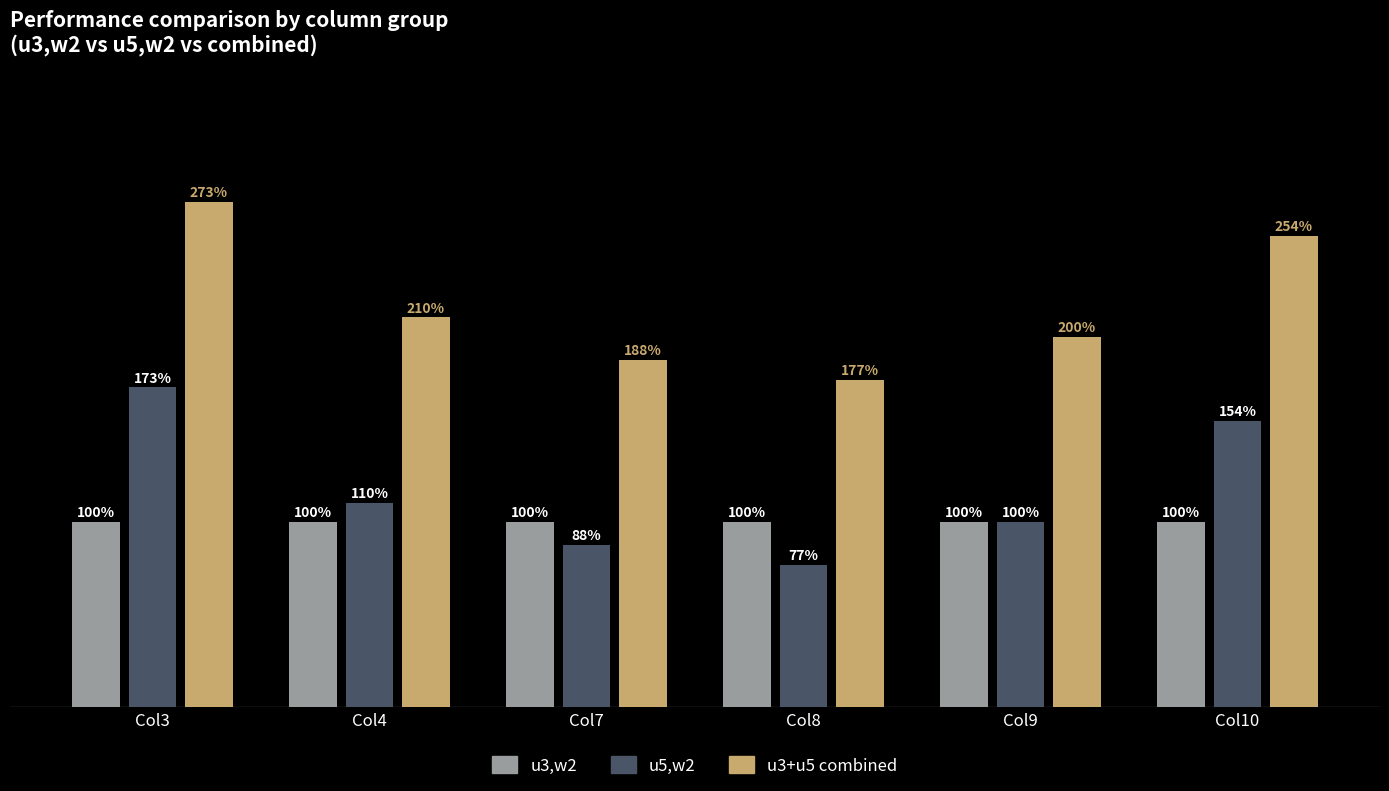

Which category has the lowest value in the u3+u5 combined series?

Col8